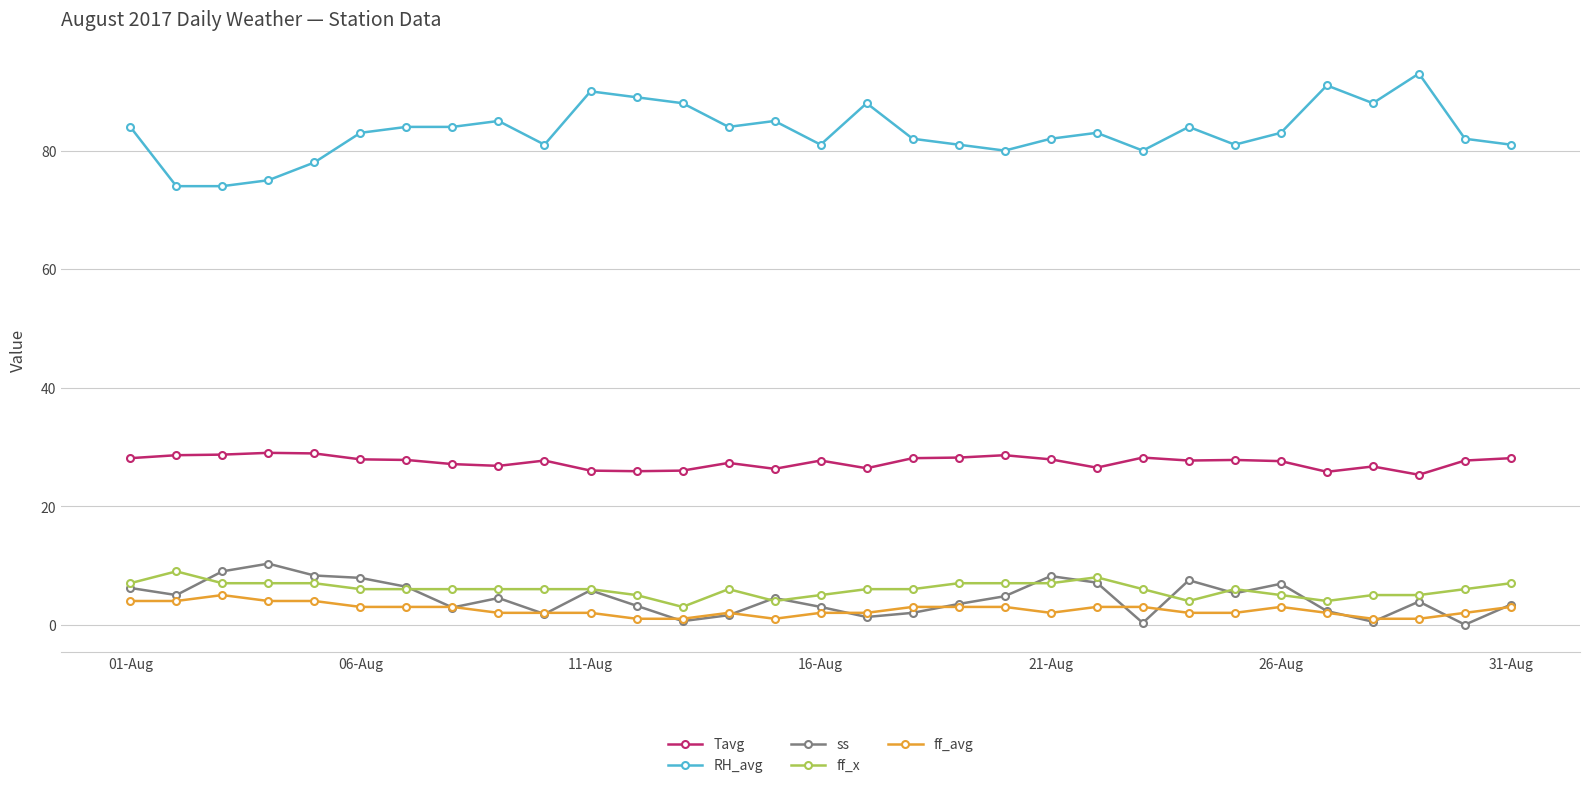

True or false: RH_avg has more than 2 points higher than both neighbors.

True